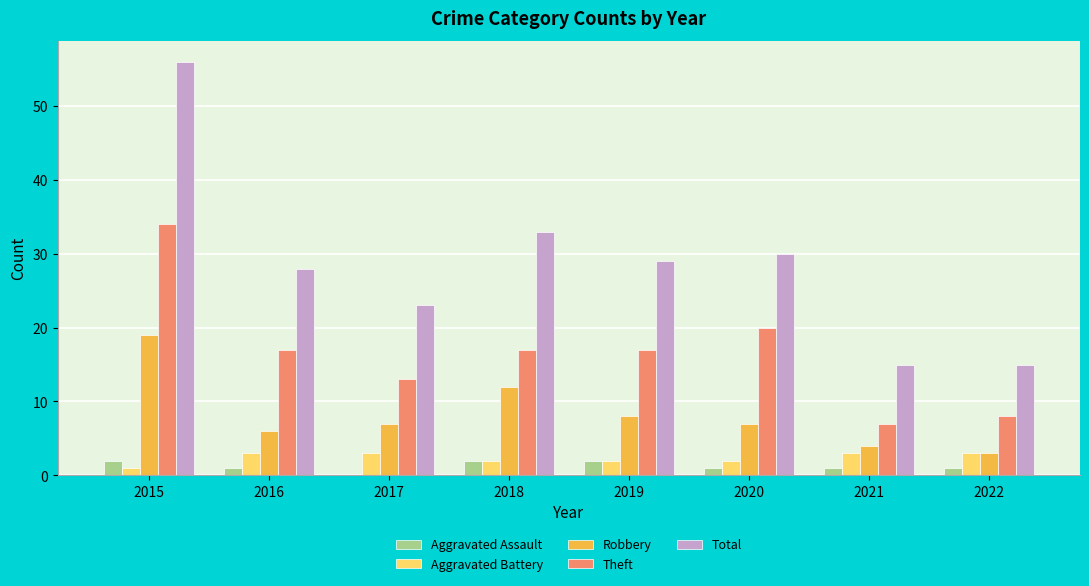

How many categories are shown in the chart?

8